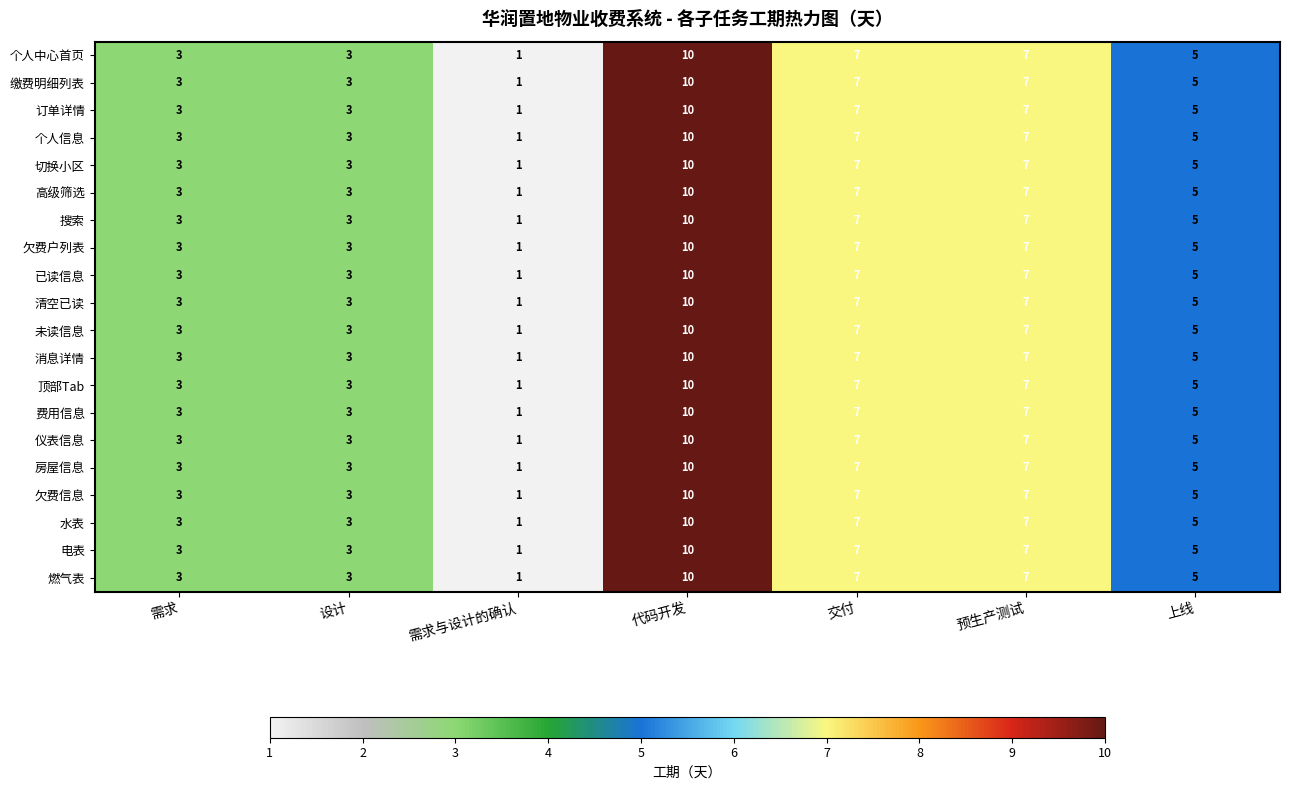

What is the maximum value shown in the chart?

10